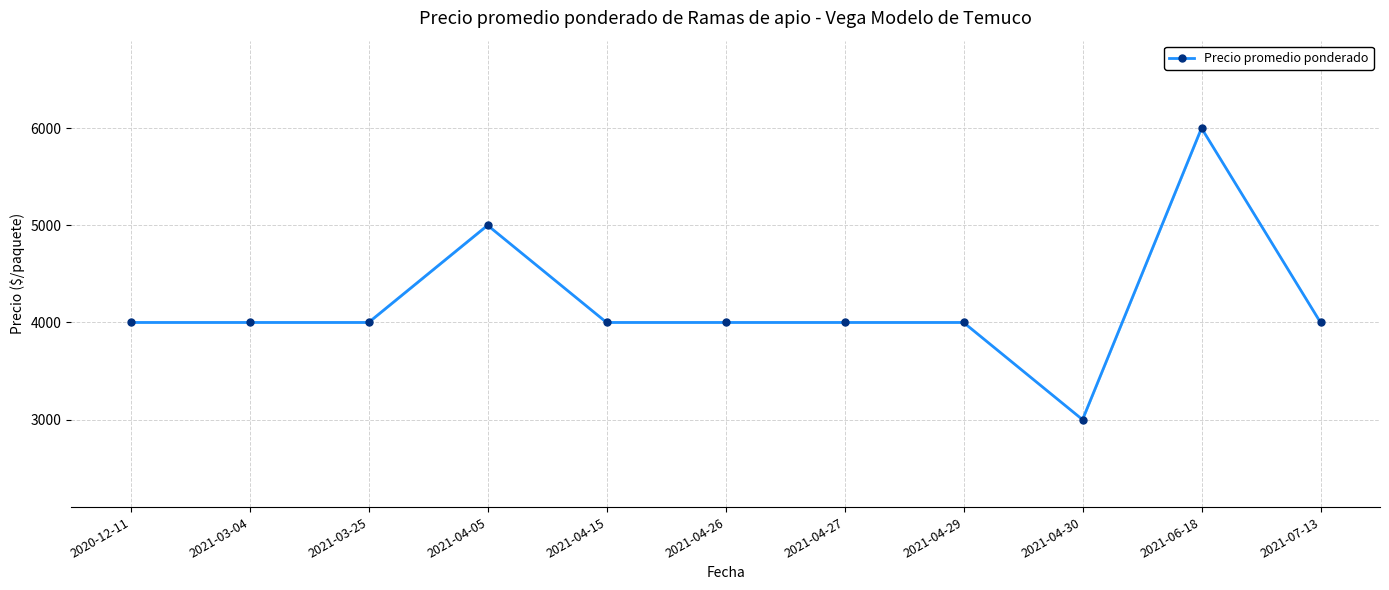

What position from the left is 2021-03-04?

2